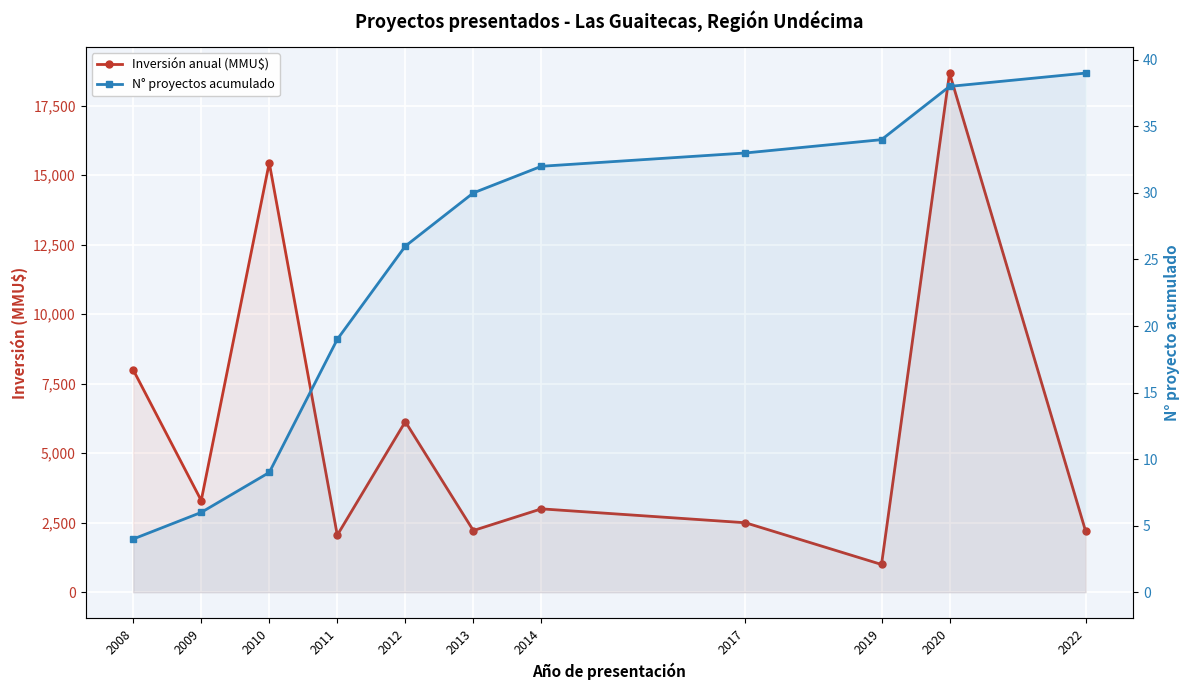

What is the greatest value displayed?

18671